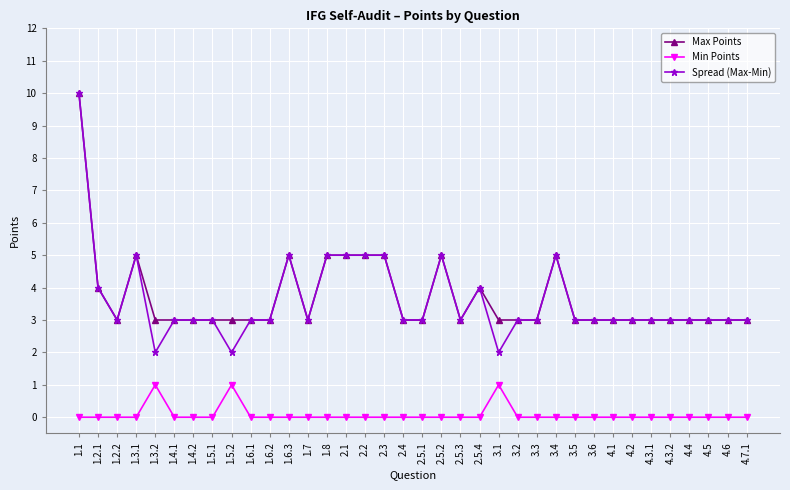

What are all the series names shown in the legend?

Max Points, Min Points, Spread (Max-Min)